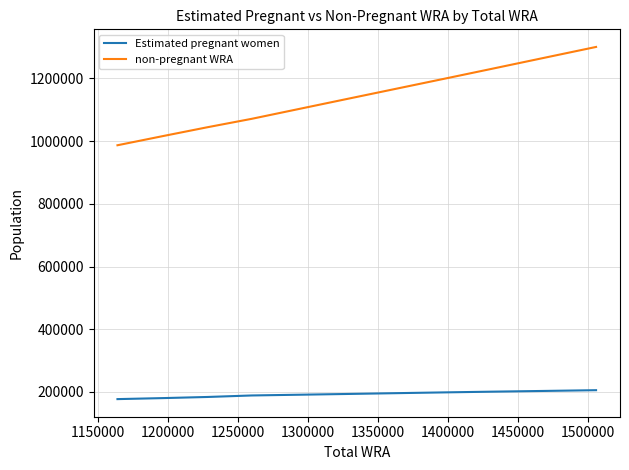

Which series has the widest spread of values?

non-pregnant WRA